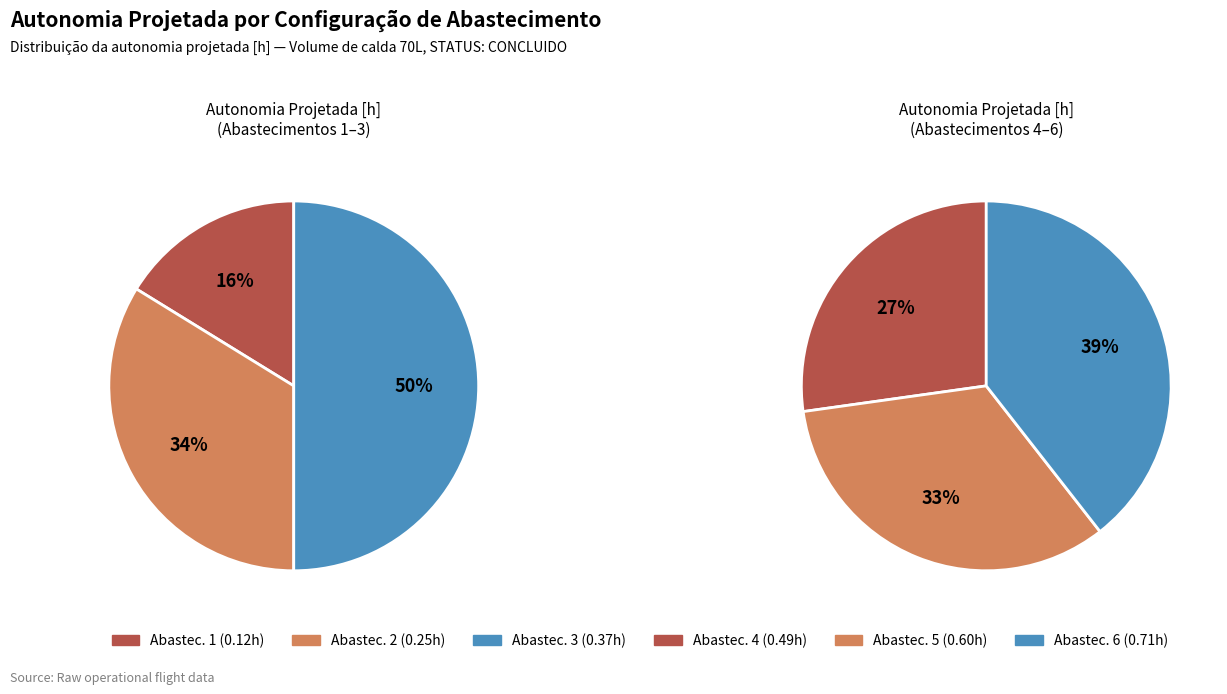

How many segments does this pie chart have?

6